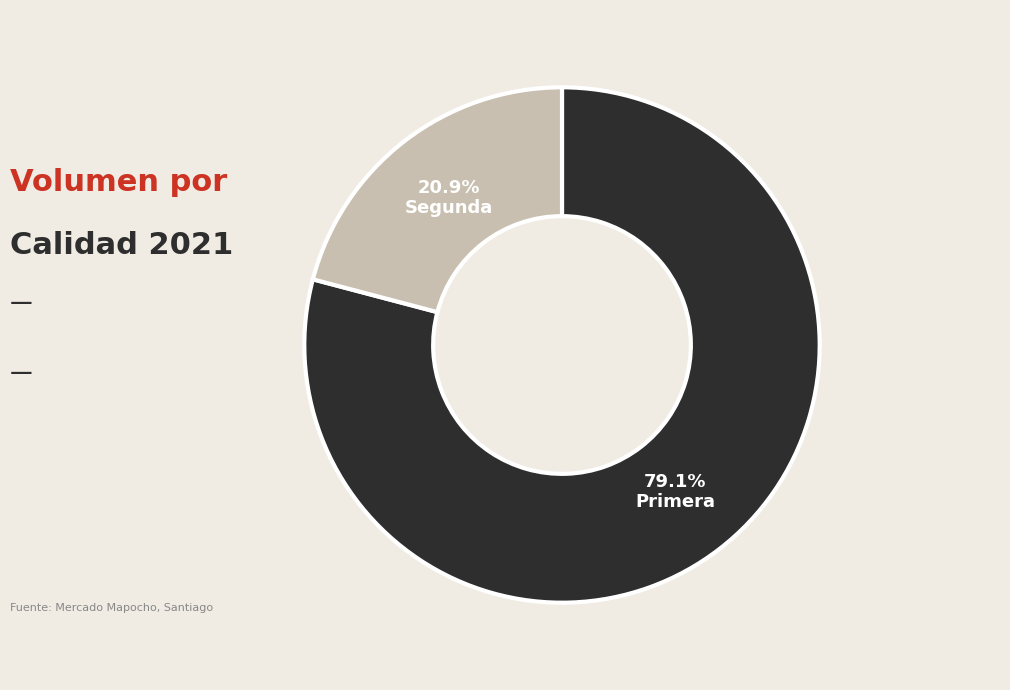

Is Primera the majority of the pie?

Yes